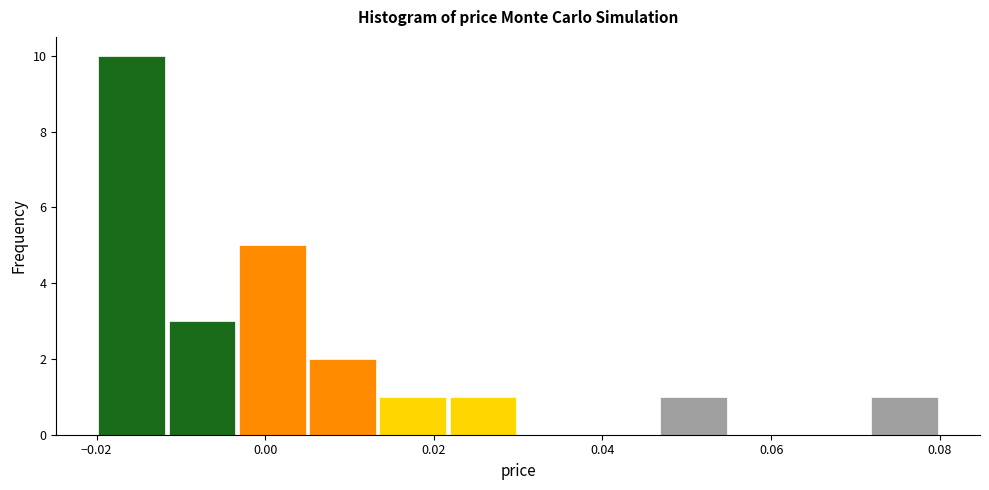

Over which range of the x-axis is the bar tallest?

-0.020 to -0.012